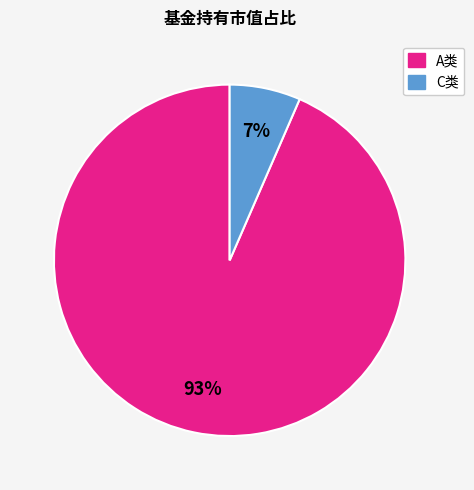

To the nearest percent, what percentage of the pie is C类?

7%